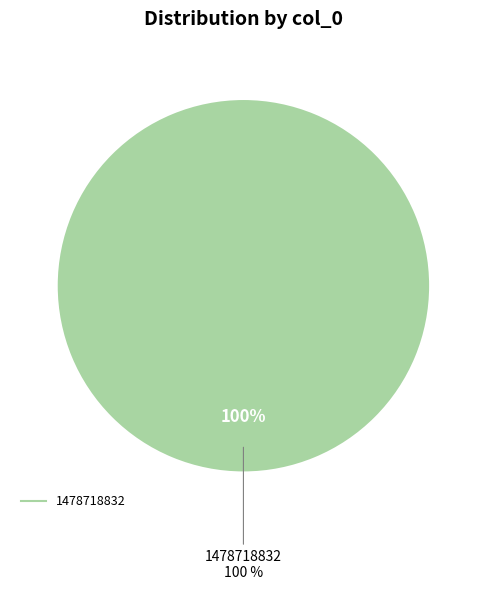

Do 1478718832 and 1475773551 together represent more than half of the pie?

Yes